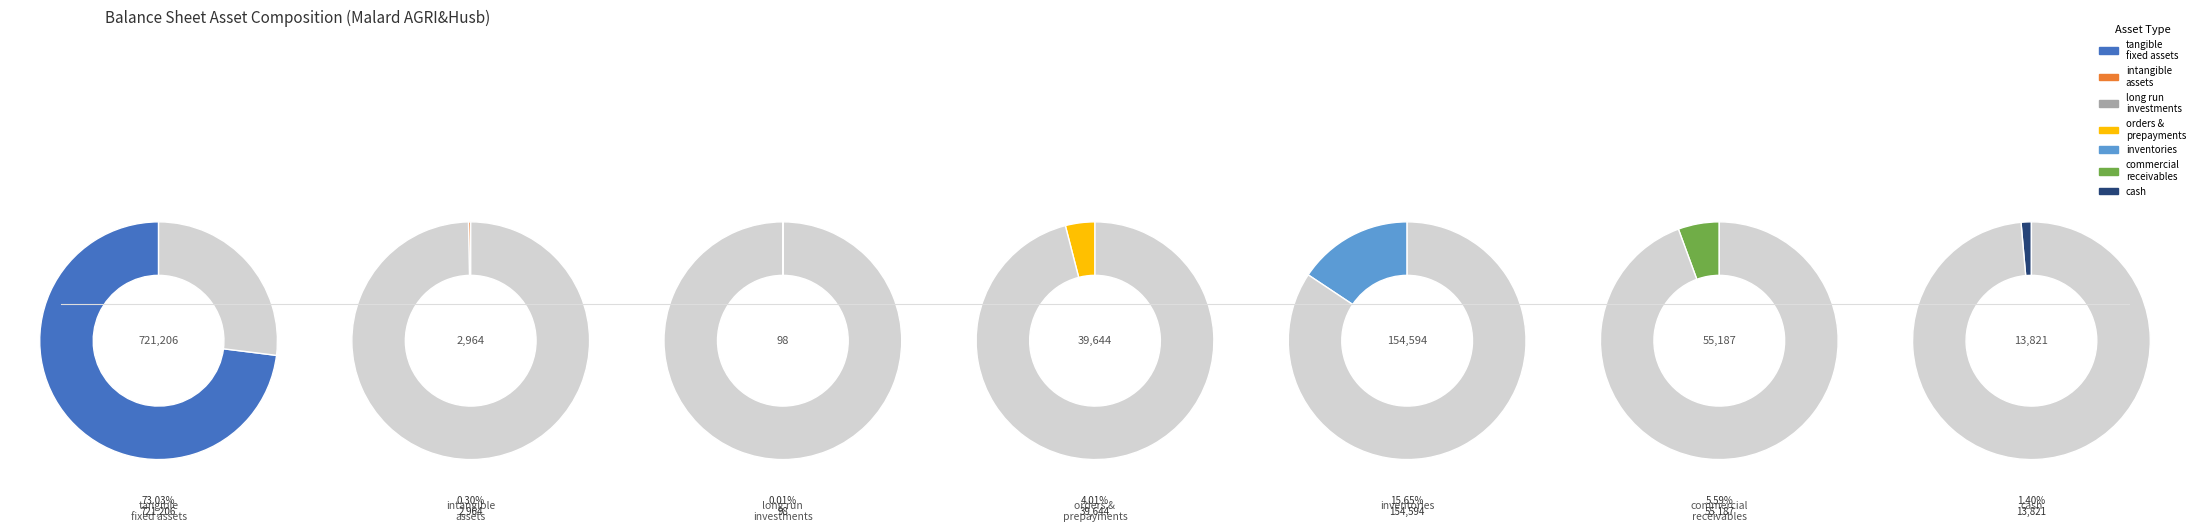

What is the change in value from inventories to commercial_and_other_receivables?

-99407